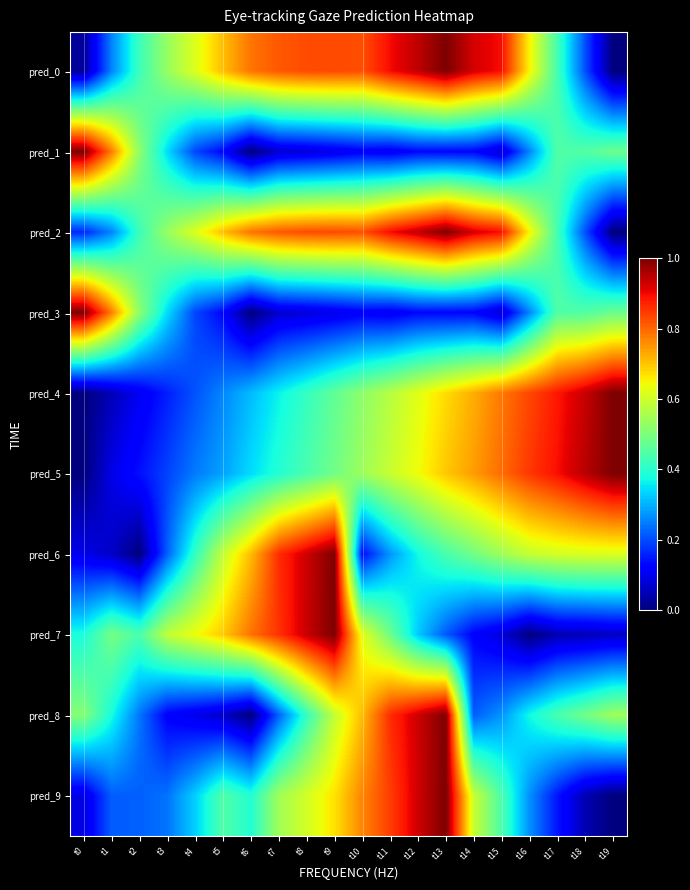

Which label corresponds to the smallest value in the chart?

t19